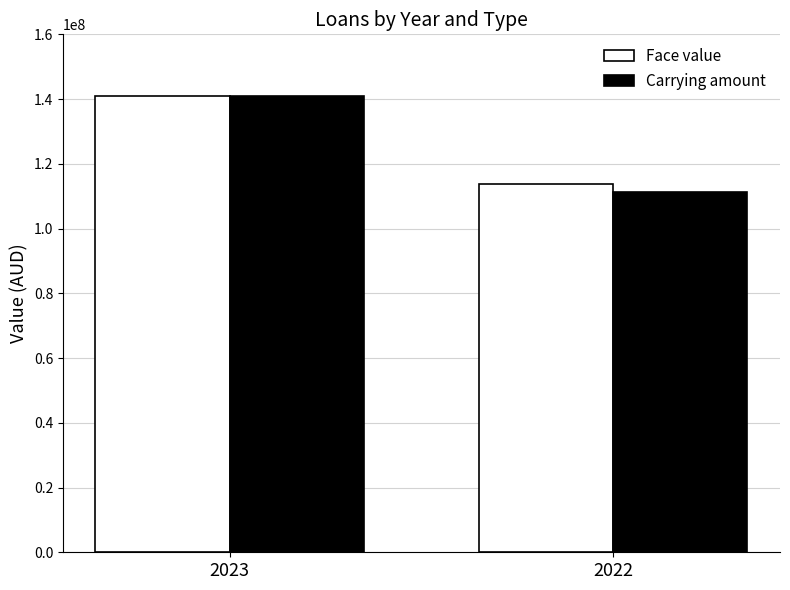

What is the difference between the Face value values at 2023 and 2022?

27208830